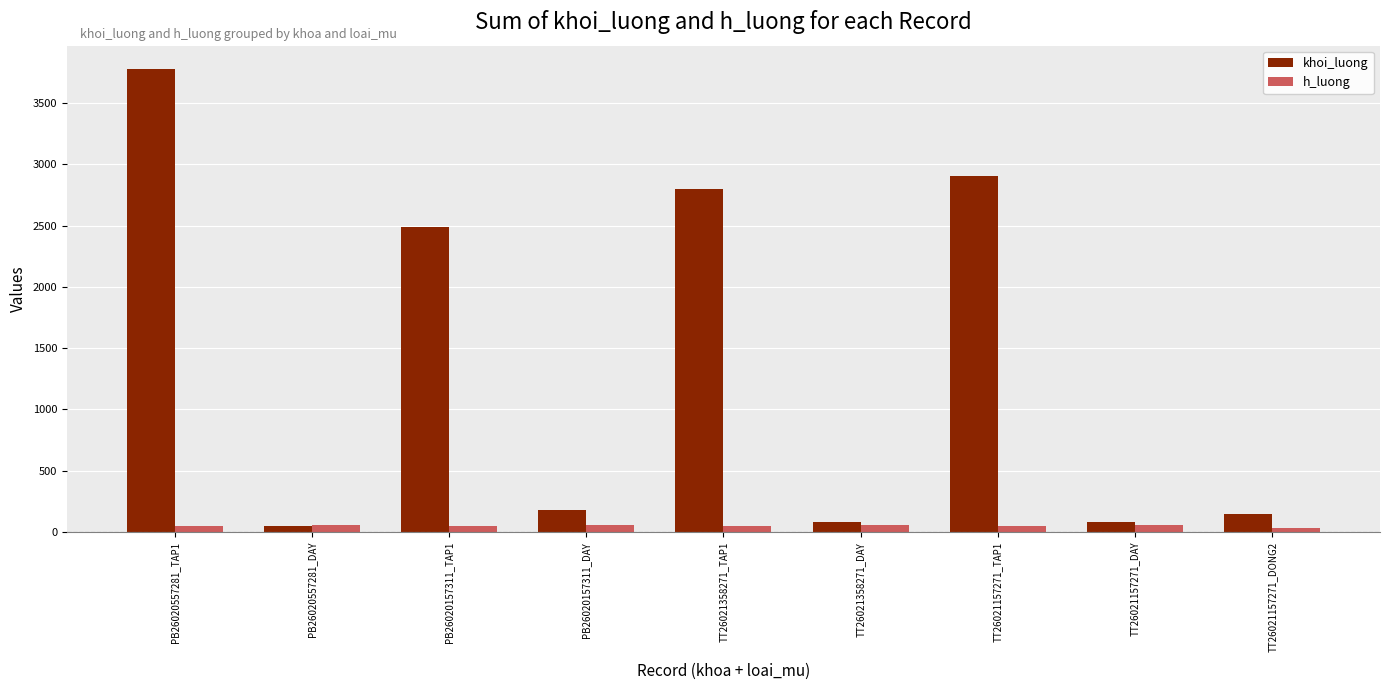

What is the average value of the h_luong series?

52